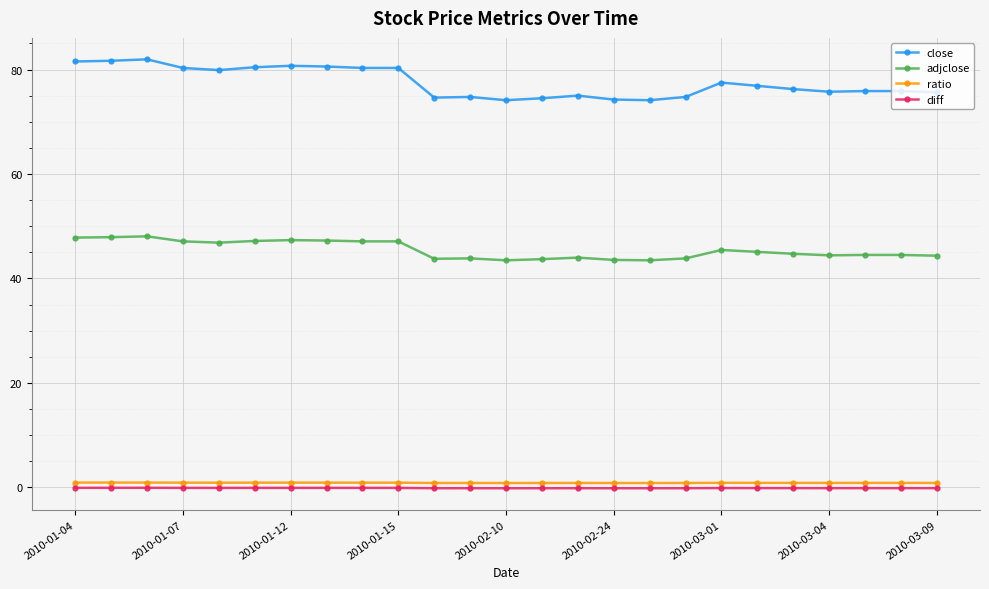

Count the number of categories in the chart.

25